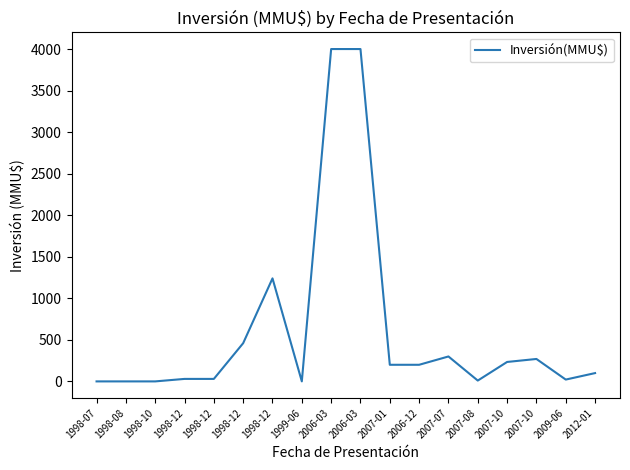

The chart shows a value of 1240 at 1998-12. True or false?

True